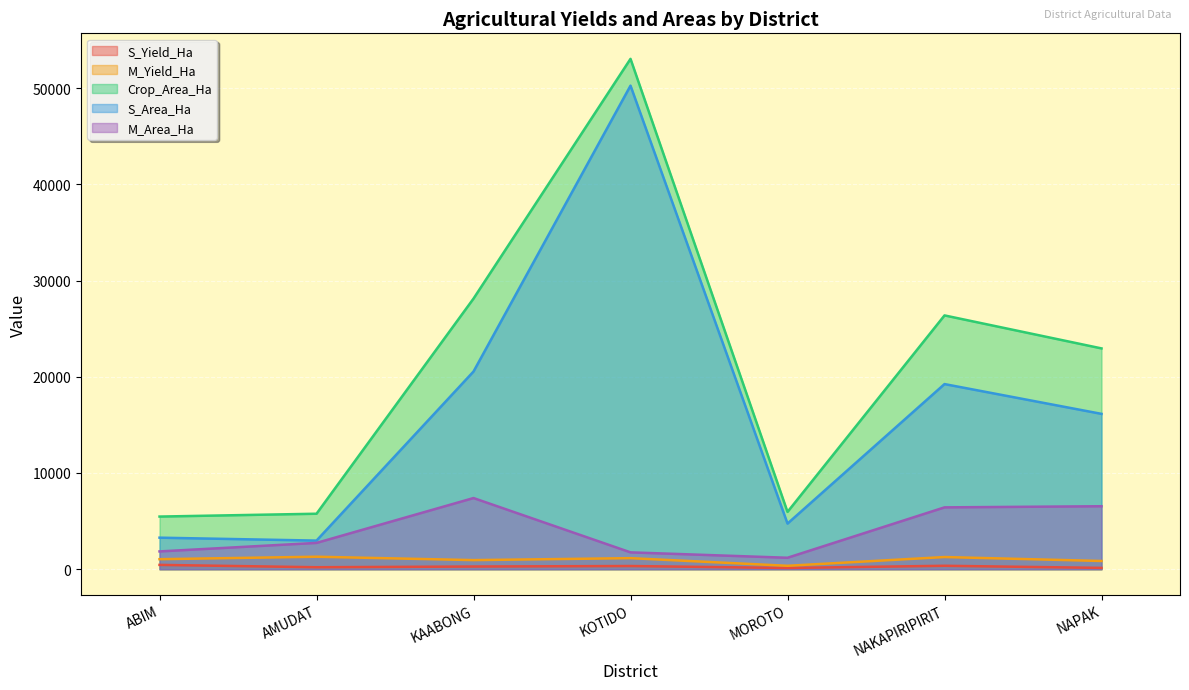

In S_Yield_Ha, how many points are lower than both neighbors (excluding endpoints)?

2